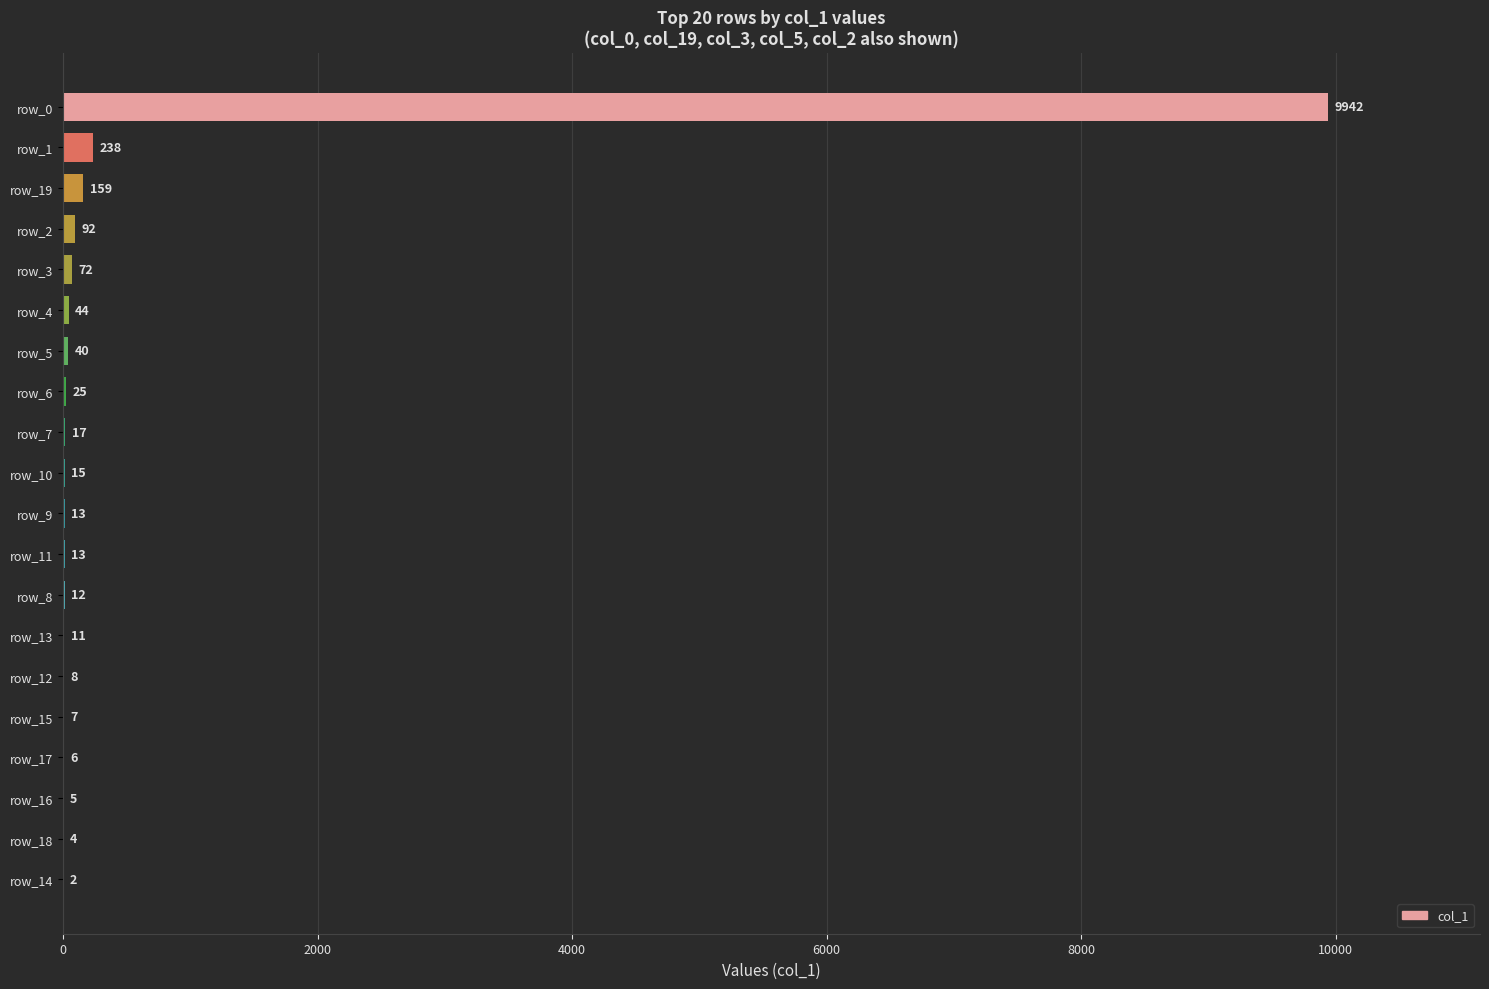

What is the sum of all values?

10725